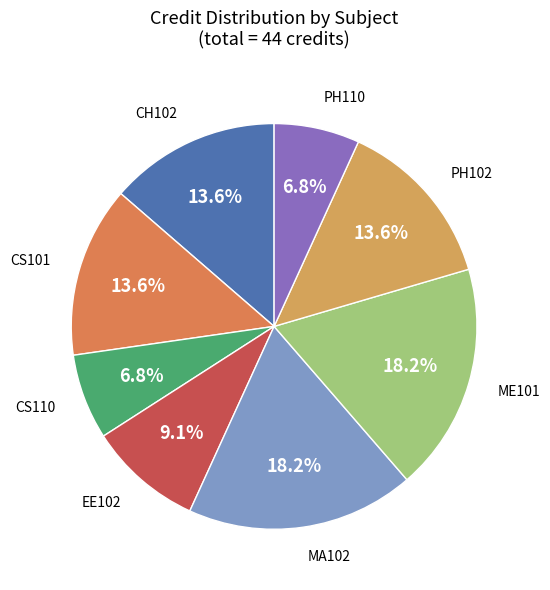

Which category has the smallest portion of the pie?

CS110